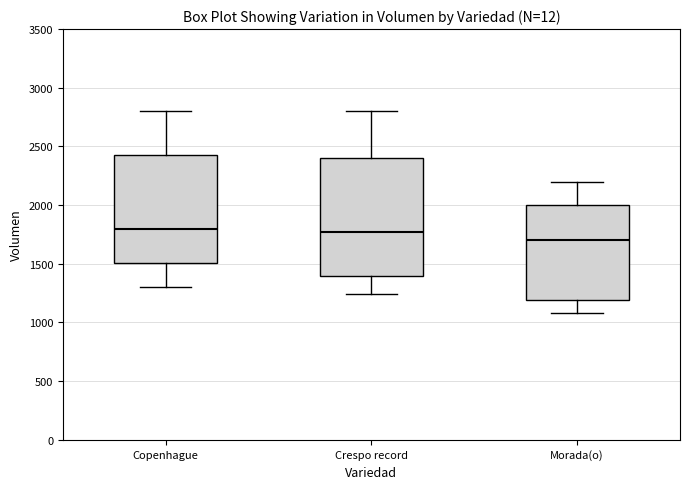

Which box is the tallest, from its lower edge to its upper edge?

Crespo record